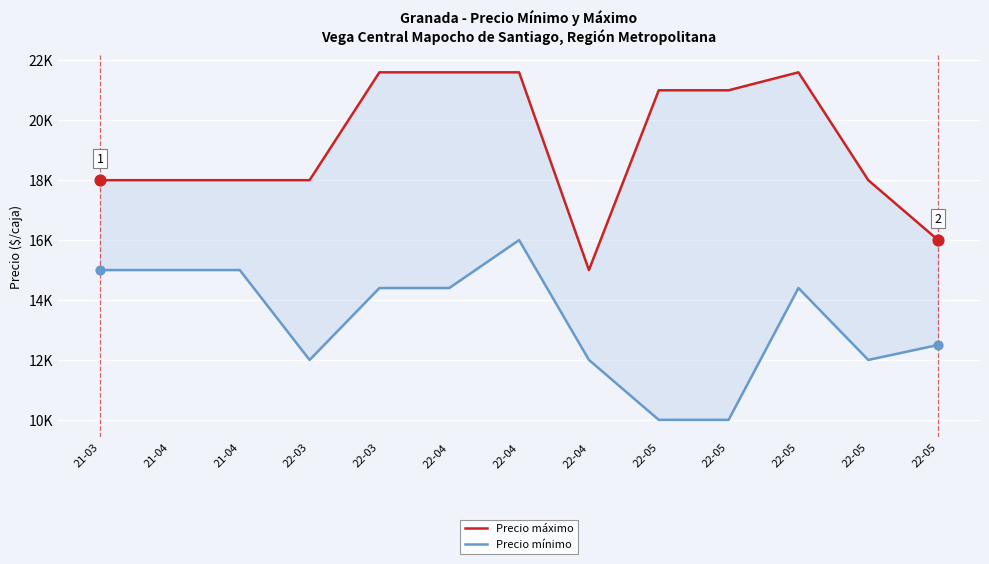

What are all the series names shown in the legend?

Precio máximo, Precio mínimo